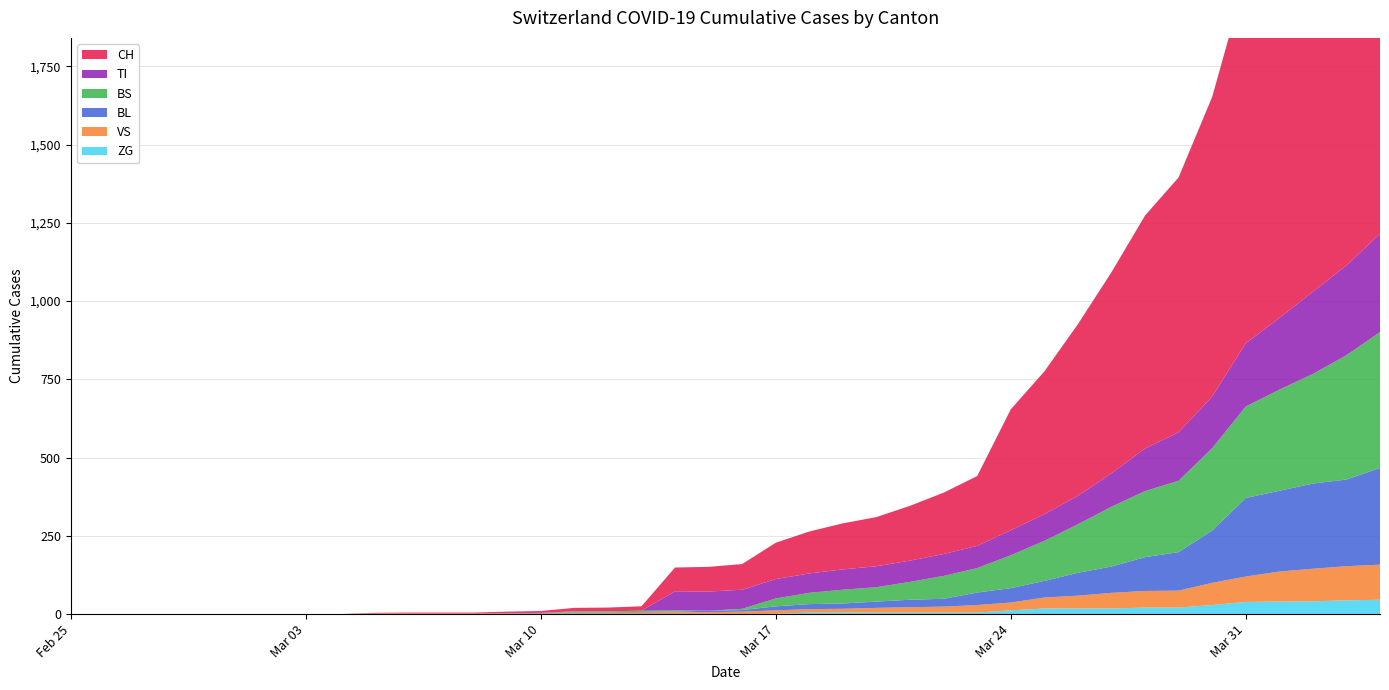

Reading left to right, transcribe all the data shown in this chart.

CH: 2020-02-25=0	2020-02-26=0	2020-02-27=0	2020-02-28=0	2020-02-29=0	2020-03-01=0	2020-03-02=0	2020-03-03=0	2020-03-04=0	2020-03-05=2	2020-03-06=3	2020-03-07=3	2020-03-08=3	2020-03-09=5	2020-03-10=6	2020-03-11=11	2020-03-12=12	2020-03-13=14	2020-03-14=76	2020-03-15=79	2020-03-16=82	2020-03-17=116	2020-03-18=134	2020-03-19=147	2020-03-20=157	2020-03-21=175	2020-03-22=196	2020-03-23=223	2020-03-24=386	2020-03-25=456	2020-03-26=548	2020-03-27=642	2020-03-28=744	2020-03-29=814	2020-03-30=957	2020-03-31=1169	2020-04-01=1288	2020-04-02=1490	2020-04-03=1599	2020-04-04=1753
TI: 2020-02-25=0	2020-02-26=0	2020-02-27=0	2020-02-28=0	2020-02-29=0	2020-03-01=0	2020-03-02=0	2020-03-03=0	2020-03-04=0	2020-03-05=0	2020-03-06=0	2020-03-07=0	2020-03-08=0	2020-03-09=0	2020-03-10=0	2020-03-11=0	2020-03-12=0	2020-03-13=0	2020-03-14=61	2020-03-15=61	2020-03-16=61	2020-03-17=62	2020-03-18=62	2020-03-19=65	2020-03-20=67	2020-03-21=68	2020-03-22=70	2020-03-23=71	2020-03-24=80	2020-03-25=85	2020-03-26=91	2020-03-27=107	2020-03-28=136	2020-03-29=155	2020-03-30=165	2020-03-31=202	2020-04-01=229	2020-04-02=263	2020-04-03=287	2020-04-04=314
BS: 2020-02-25=0	2020-02-26=0	2020-02-27=0	2020-02-28=0	2020-02-29=0	2020-03-01=0	2020-03-02=0	2020-03-03=0	2020-03-04=0	2020-03-05=0	2020-03-06=0	2020-03-07=0	2020-03-08=0	2020-03-09=0	2020-03-10=0	2020-03-11=4	2020-03-12=4	2020-03-13=4	2020-03-14=4	2020-03-15=0	2020-03-16=4	2020-03-17=25	2020-03-18=36	2020-03-19=44	2020-03-20=46	2020-03-21=57	2020-03-22=73	2020-03-23=78	2020-03-24=105	2020-03-25=128	2020-03-26=155	2020-03-27=191	2020-03-28=211	2020-03-29=228	2020-03-30=263	2020-03-31=292	2020-04-01=323	2020-04-02=350	2020-04-03=397	2020-04-04=434
BL: 2020-02-25=0	2020-02-26=0	2020-02-27=0	2020-02-28=0	2020-02-29=0	2020-03-01=0	2020-03-02=0	2020-03-03=0	2020-03-04=0	2020-03-05=0	2020-03-06=0	2020-03-07=0	2020-03-08=0	2020-03-09=1	2020-03-10=2	2020-03-11=2	2020-03-12=2	2020-03-13=2	2020-03-14=2	2020-03-15=5	2020-03-16=5	2020-03-17=13	2020-03-18=16	2020-03-19=17	2020-03-20=20	2020-03-21=24	2020-03-22=25	2020-03-23=40	2020-03-24=46	2020-03-25=53	2020-03-26=73	2020-03-27=84	2020-03-28=108	2020-03-29=123	2020-03-30=167	2020-03-31=251	2020-04-01=258	2020-04-02=272	2020-04-03=277	2020-04-04=309
VS: 2020-02-25=0	2020-02-26=0	2020-02-27=0	2020-02-28=0	2020-02-29=0	2020-03-01=0	2020-03-02=0	2020-03-03=0	2020-03-04=0	2020-03-05=2	2020-03-06=2	2020-03-07=2	2020-03-08=2	2020-03-09=2	2020-03-10=2	2020-03-11=3	2020-03-12=3	2020-03-13=5	2020-03-14=6	2020-03-15=6	2020-03-16=8	2020-03-17=11	2020-03-18=11	2020-03-19=12	2020-03-20=15	2020-03-21=17	2020-03-22=19	2020-03-23=24	2020-03-24=25	2020-03-25=35	2020-03-26=41	2020-03-27=50	2020-03-28=53	2020-03-29=54	2020-03-30=71	2020-03-31=81	2020-04-01=96	2020-04-02=104	2020-04-03=109	2020-04-04=112
ZG: 2020-02-25=0	2020-02-26=0	2020-02-27=0	2020-02-28=0	2020-02-29=0	2020-03-01=0	2020-03-02=0	2020-03-03=0	2020-03-04=0	2020-03-05=0	2020-03-06=0	2020-03-07=0	2020-03-08=0	2020-03-09=0	2020-03-10=0	2020-03-11=0	2020-03-12=0	2020-03-13=0	2020-03-14=0	2020-03-15=0	2020-03-16=0	2020-03-17=1	2020-03-18=5	2020-03-19=5	2020-03-20=5	2020-03-21=5	2020-03-22=5	2020-03-23=5	2020-03-24=12	2020-03-25=18	2020-03-26=18	2020-03-27=18	2020-03-28=21	2020-03-29=21	2020-03-30=29	2020-03-31=39	2020-04-01=40	2020-04-02=41	2020-04-03=44	2020-04-04=46